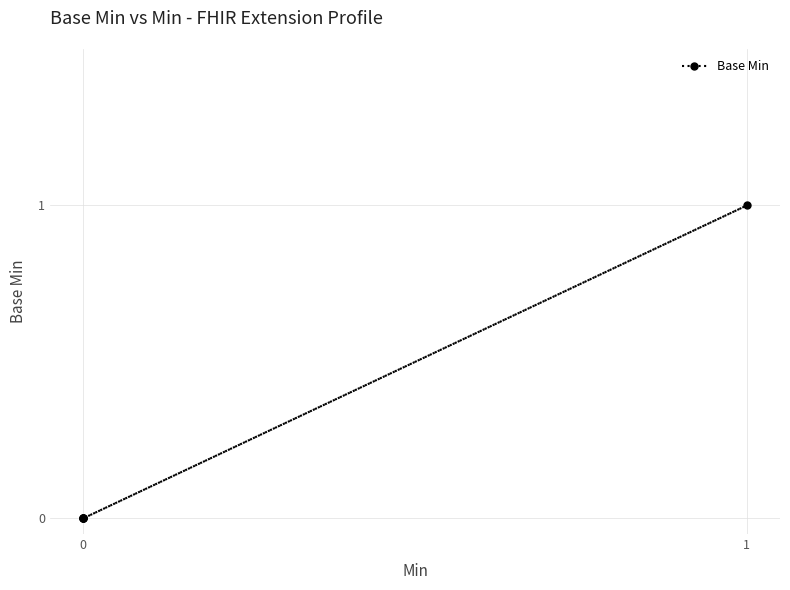

True or false: there are more than 0 points higher than both neighbors.

True